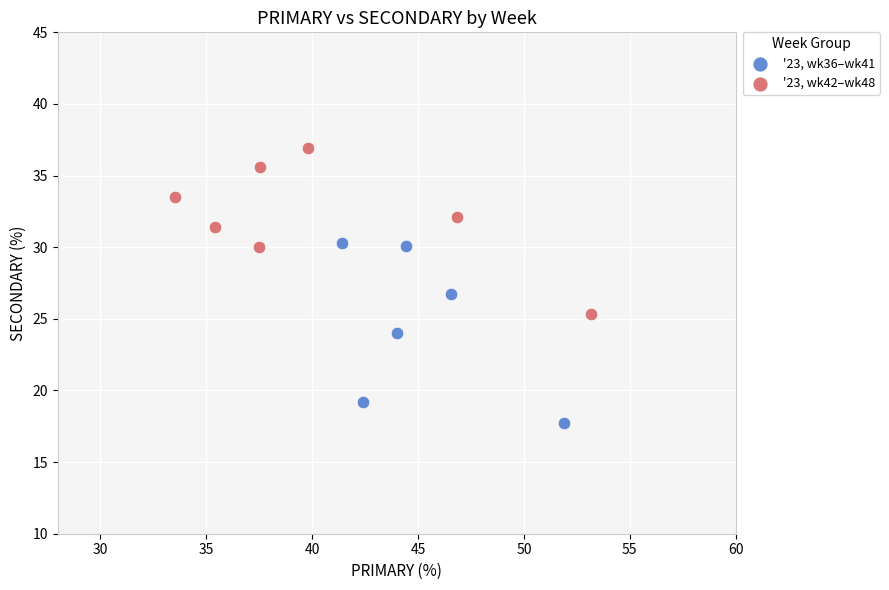

Which series reaches the maximum Y coordinate?

'23, wk42–wk48